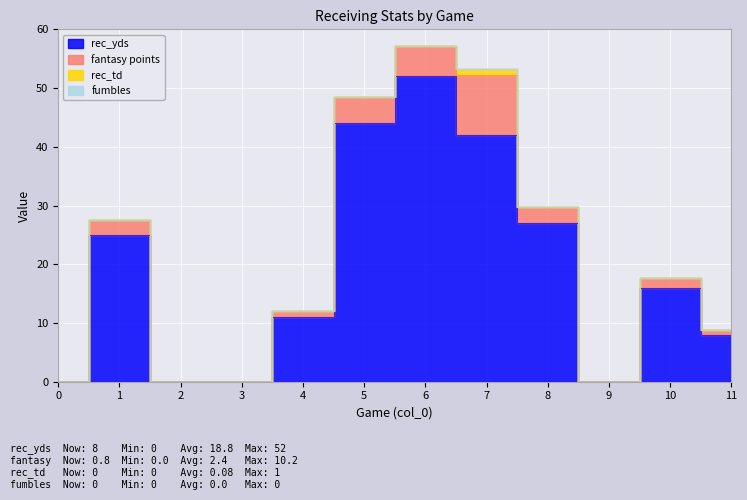

True or false: fantasy points has a value of 0.6 at 10.

False